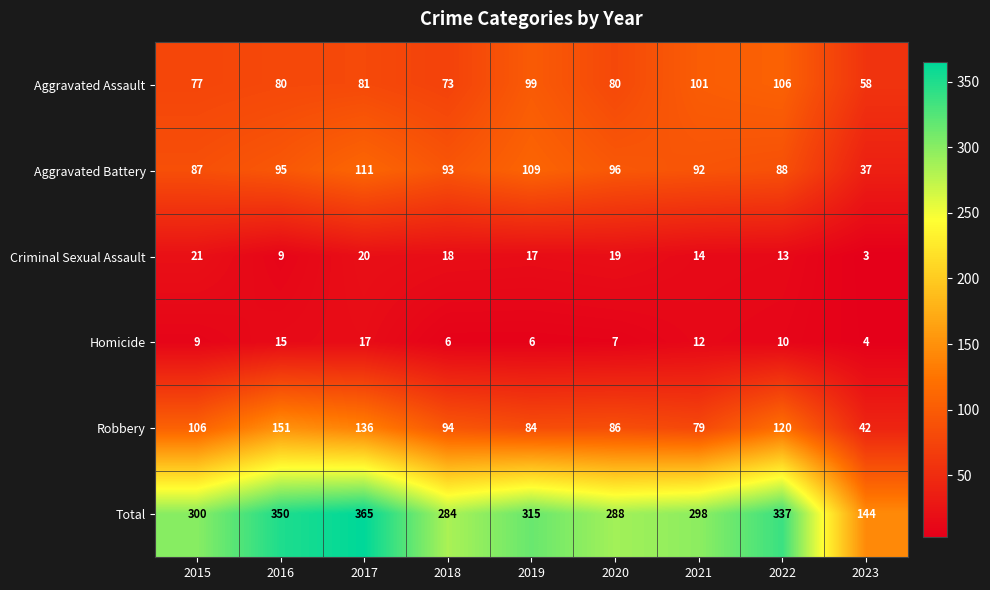

What is the difference between the maximum and minimum values in the Homicide series?

13